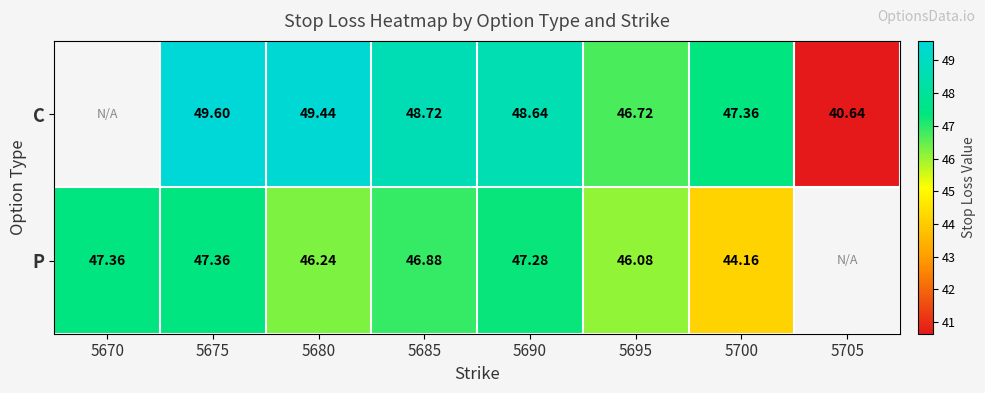

At which category is the sum across all series the highest?

5675